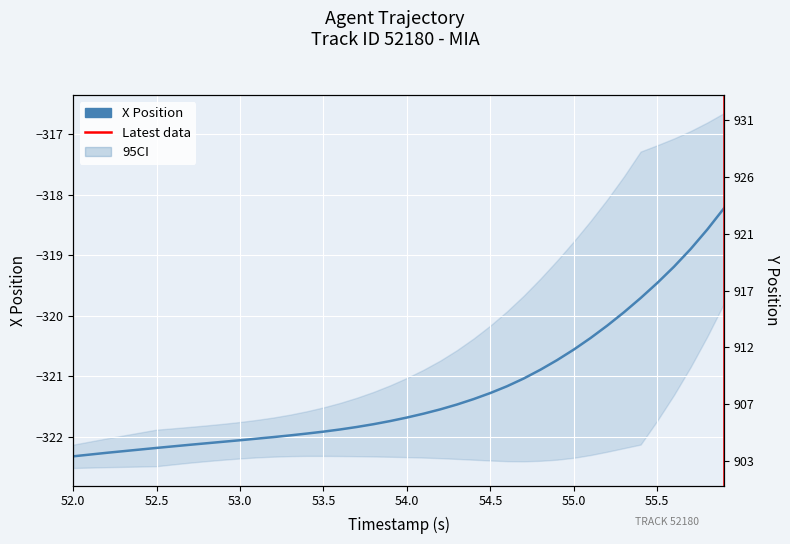

What is the average value of the X series?

-321.2